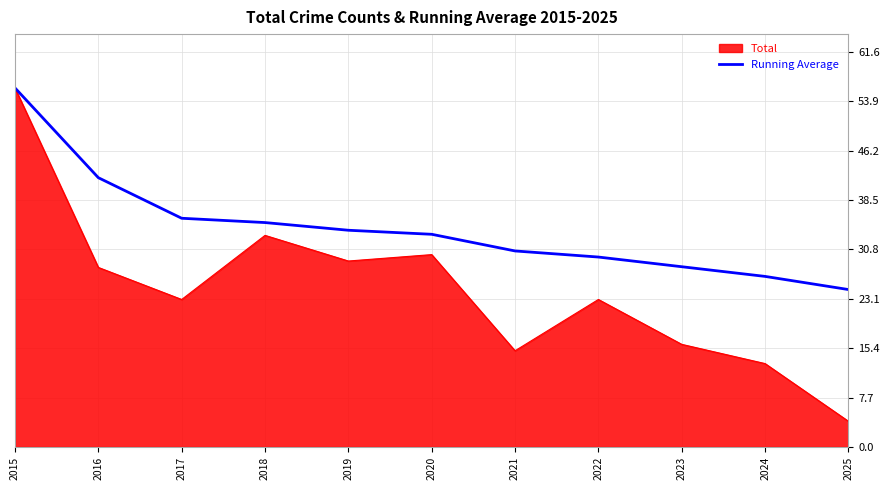

True or false: Total has a value of 12.5 at 2016.

False